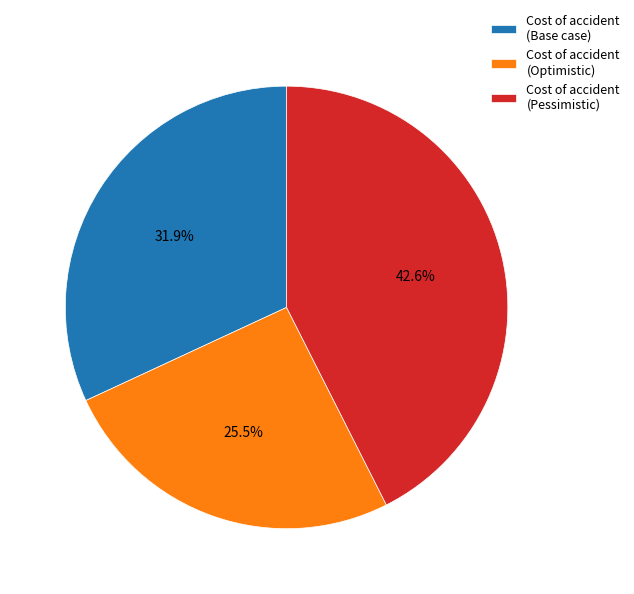

Is there any slice that represents more than half of the pie?

No